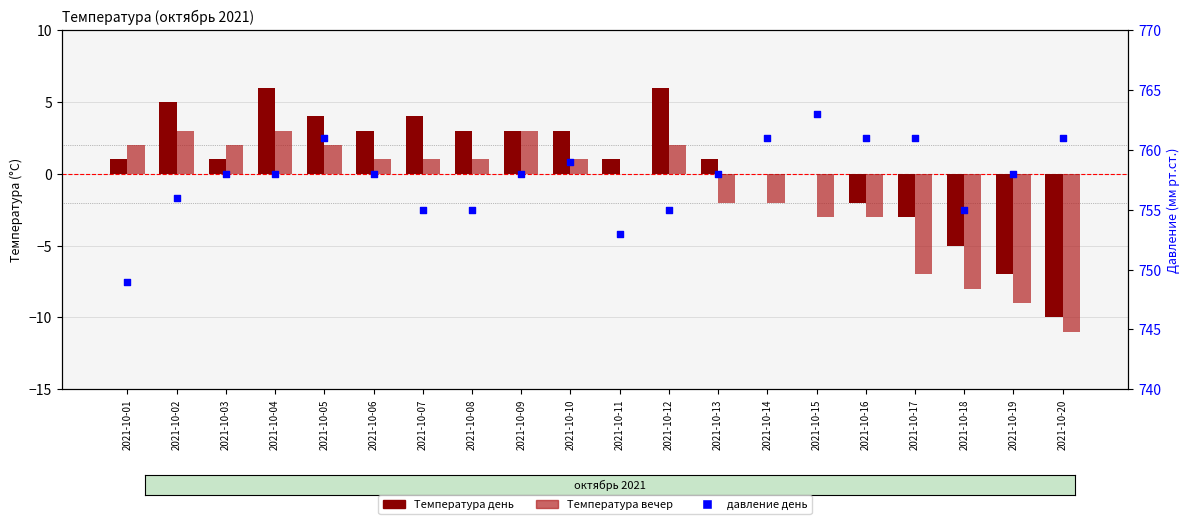

What is the total value across all series at 2021-10-03?

761